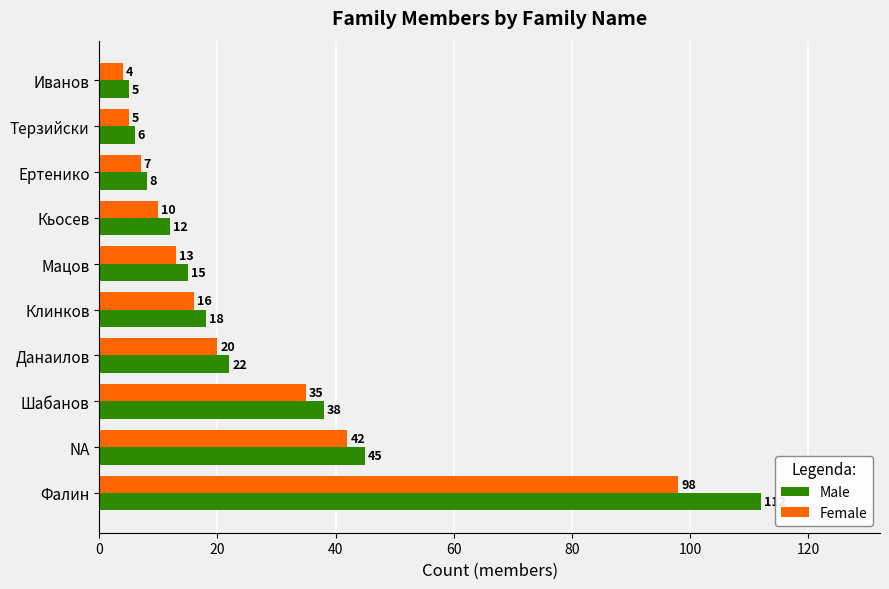

Which series has the widest spread of values?

Male